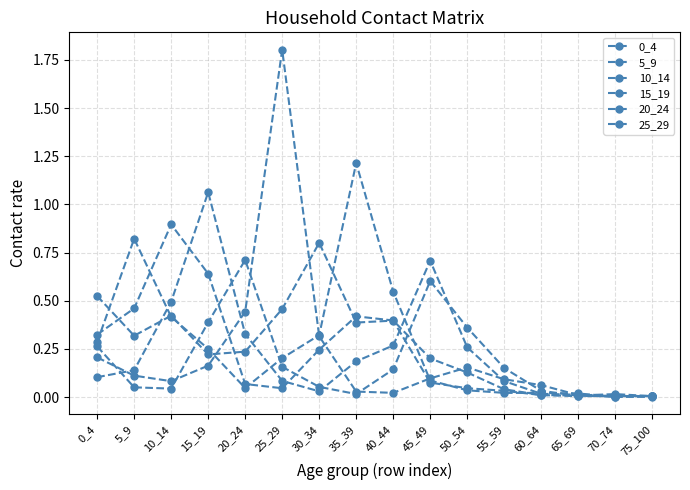

Reading right to left, what are all the values shown in this chart?

0_4: 0.0	0.0	0.0	0.0	0.0	0.0	0.1	0.4	0.4	0.8	0.5	0.2	0.2	0.4	0.3	0.5
5_9: 0.0	0.0	0.0	0.0	0.0	0.0	0.1	0.5	1.2	0.3	0.2	0.0	0.3	0.4	0.8	0.3
10_14: 0.0	0.0	0.0	0.0	0.0	0.1	0.2	0.4	0.4	0.2	0.0	0.1	0.6	0.9	0.5	0.3
15_19: 0.0	0.0	0.0	0.0	0.1	0.3	0.7	0.3	0.2	0.0	0.1	0.3	1.1	0.5	0.1	0.1
20_24: 0.0	0.0	0.0	0.0	0.2	0.4	0.6	0.1	0.0	0.1	0.2	0.7	0.4	0.0	0.1	0.3
25_29: 0.0	0.0	0.0	0.1	0.1	0.2	0.1	0.0	0.0	0.3	1.8	0.4	0.2	0.1	0.1	0.2